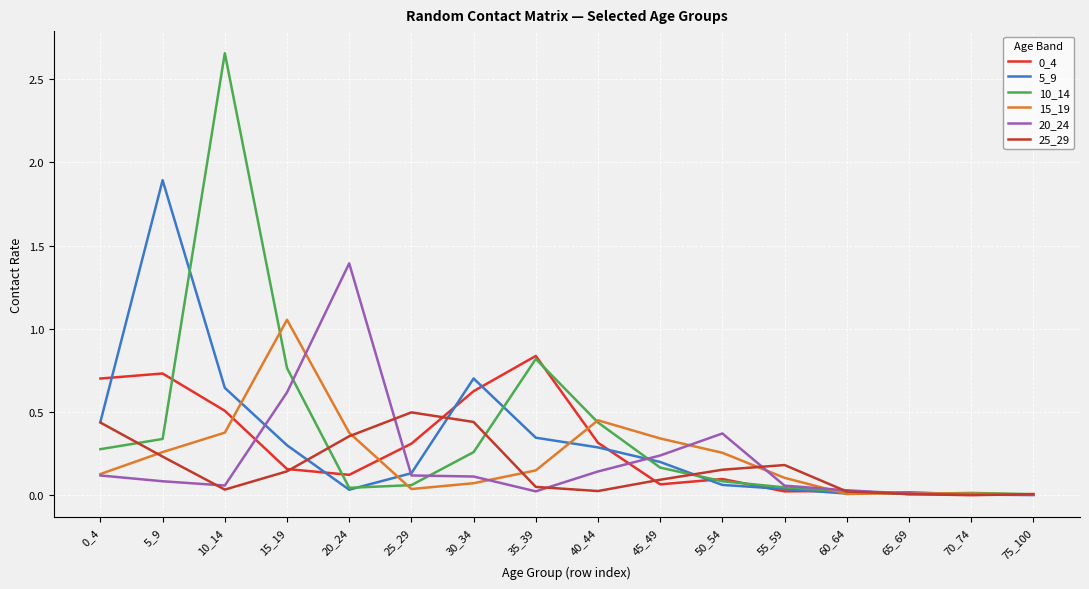

Which category has the highest value across all series?

10_14